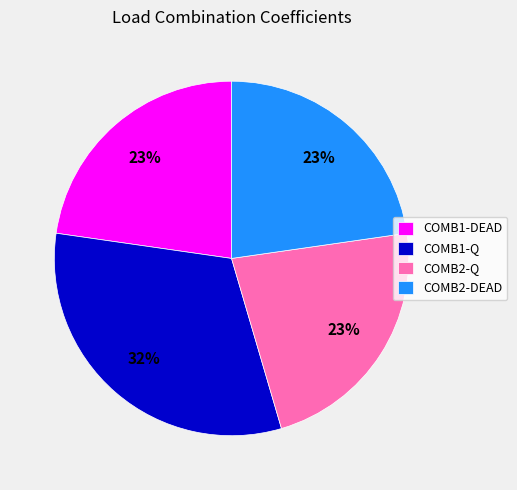

Count the number of slices in the pie.

4